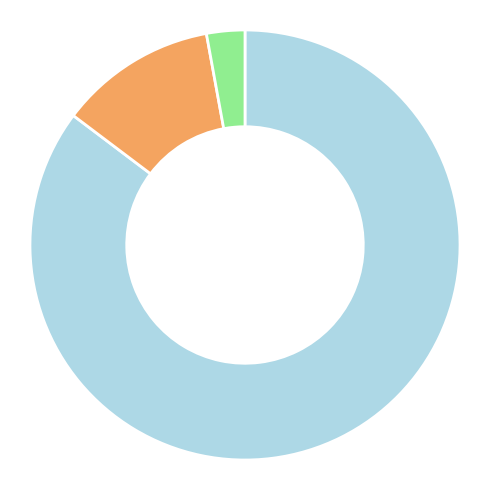

Does any single category account for the majority?

Yes